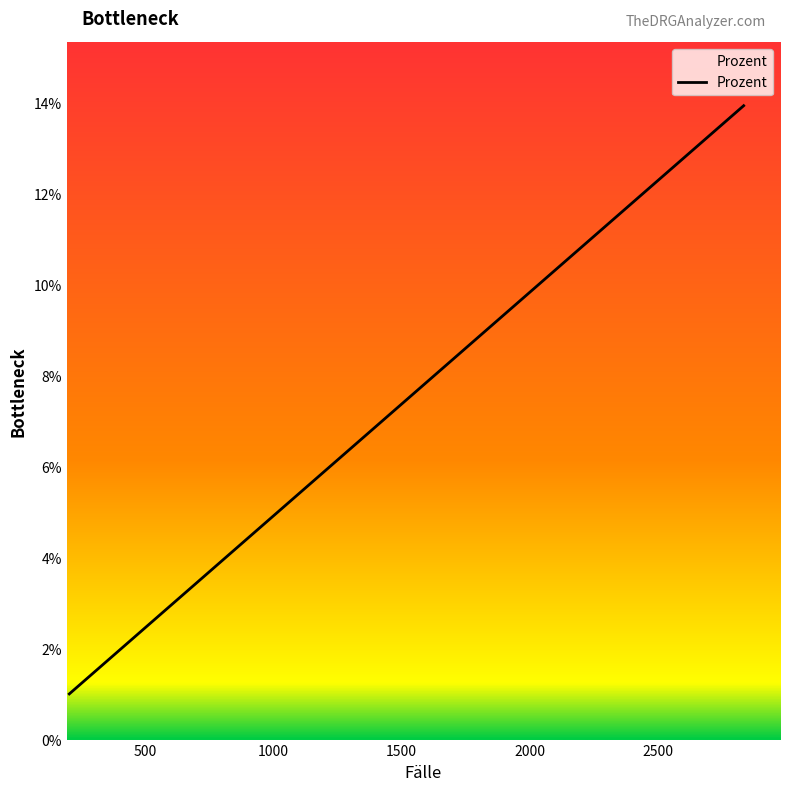

Is it true that the value at 2500 is 0.0?

False